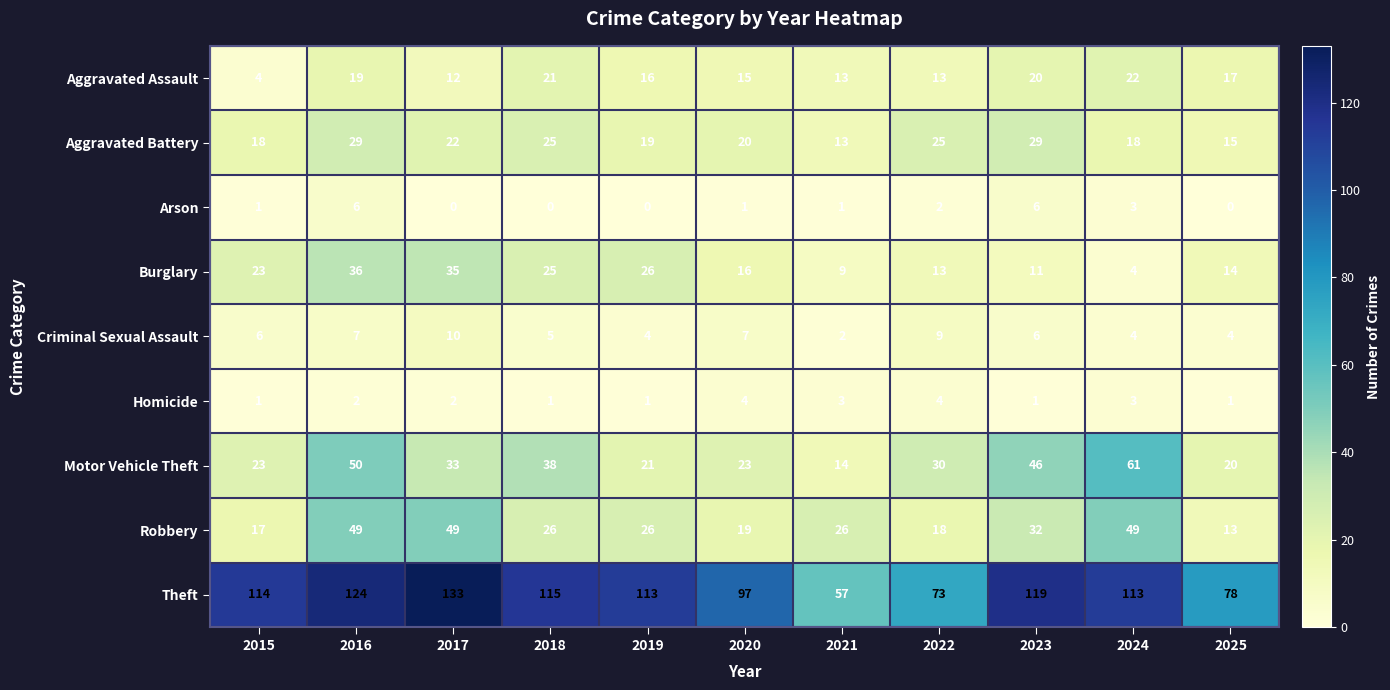

At which category is the sum across all series the highest?

2016